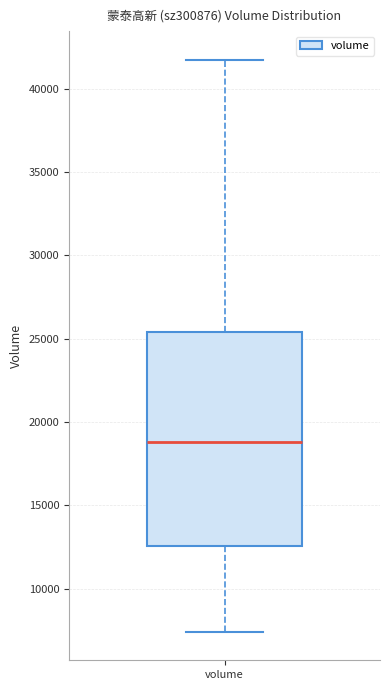

Transcribe this box plot: give where the median line is, the range the box spans, and where the two whiskers end, as read against the y-axis. The values are not printed on the chart, so give them approximately, as read against the axis.

median 19000, box 12500 to 25500, whiskers 7500 to 41500